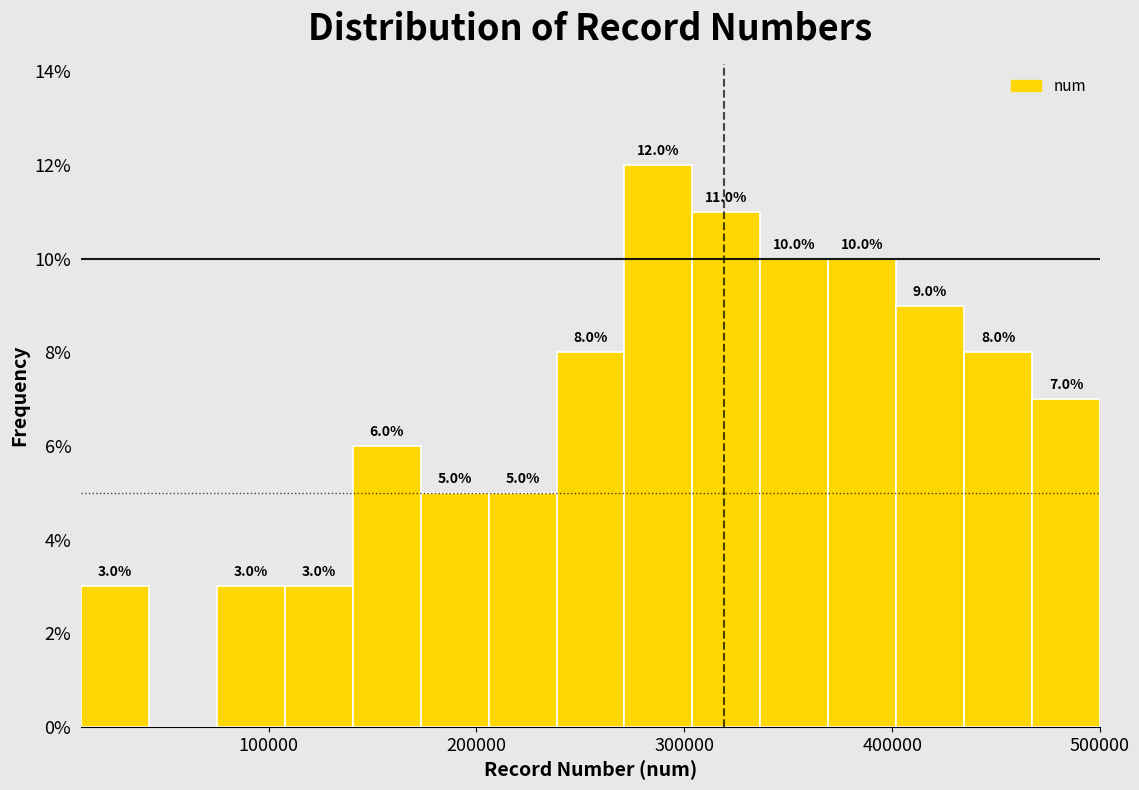

Read against the x-axis, roughly where is the centre of the tallest bar?

290000